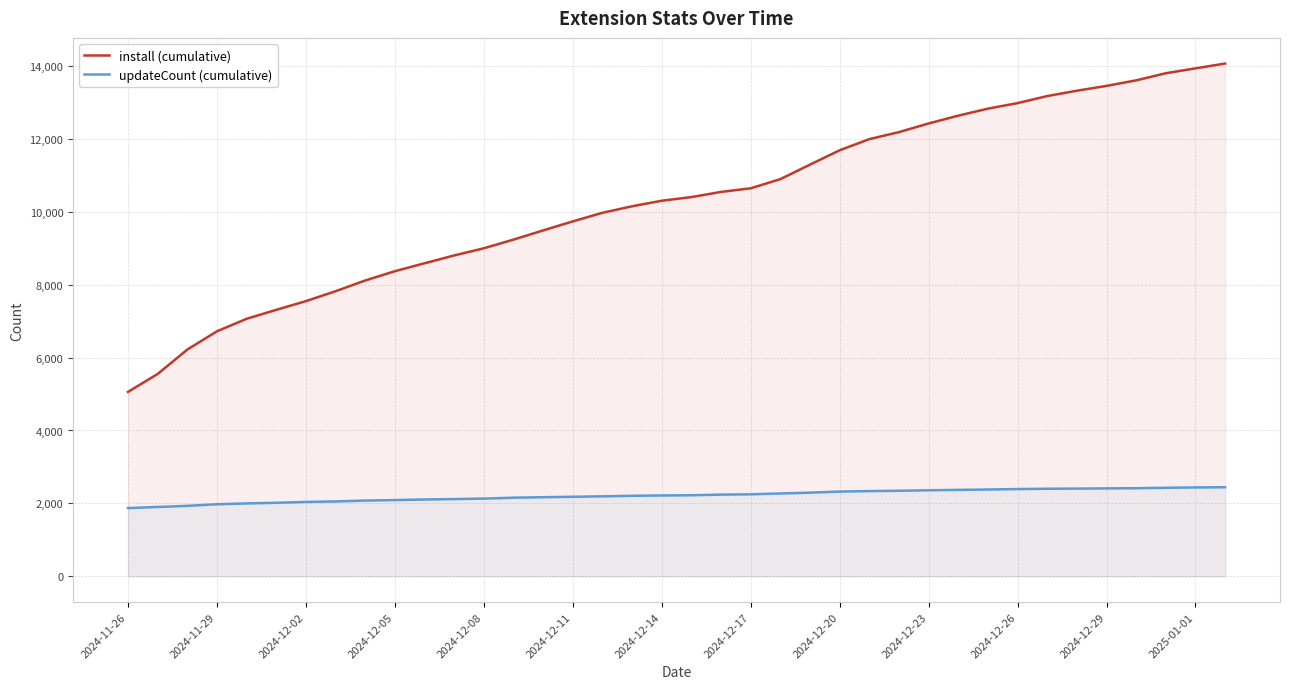

What is the greatest value displayed?

14062